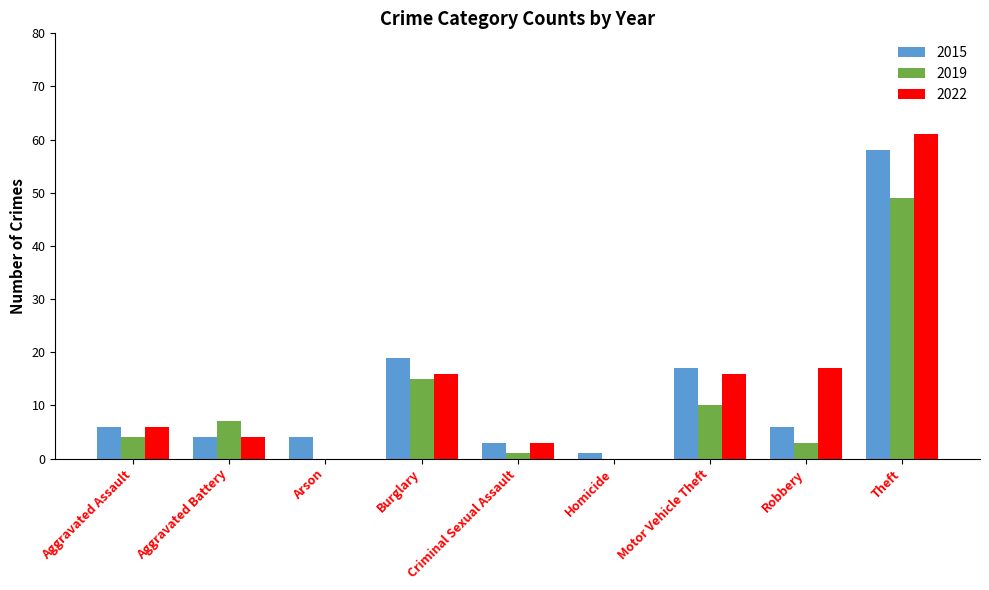

What are all the series names shown in the legend?

2015, 2019, 2022